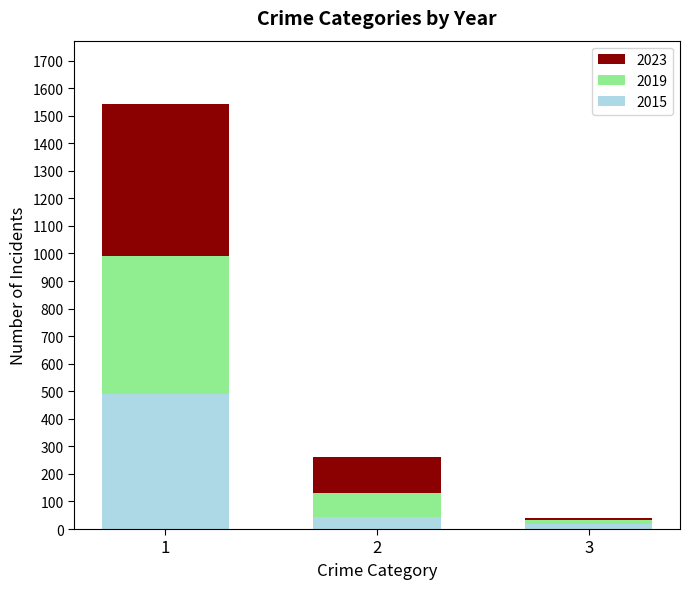

What is the sum of all 2015 values?

553